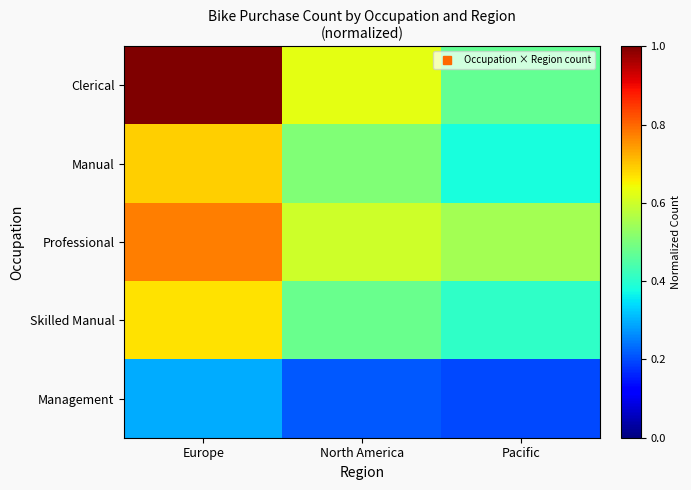

What is the total value across all series at Pacific?

2.0